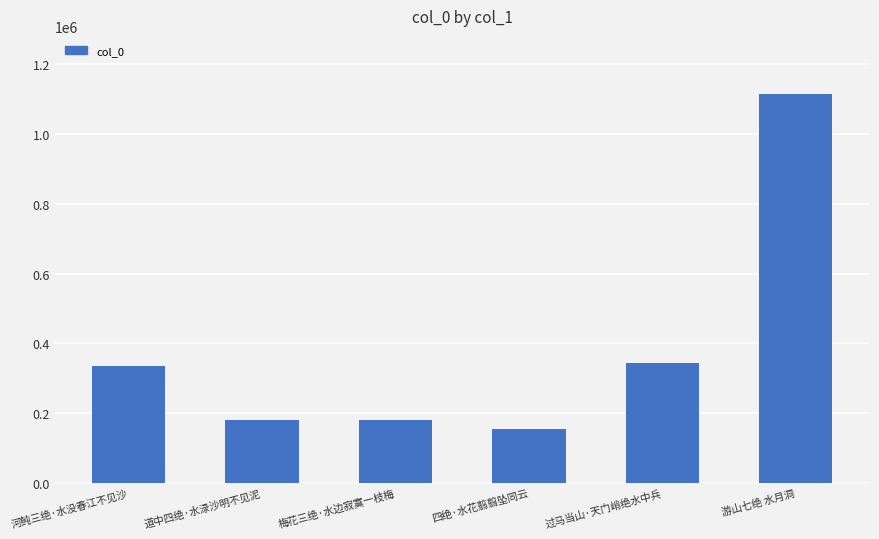

What is the difference between the values at 梅花三绝·水边寂寞一枝梅 and 过马当山·天门峭绝水中兵?

161942